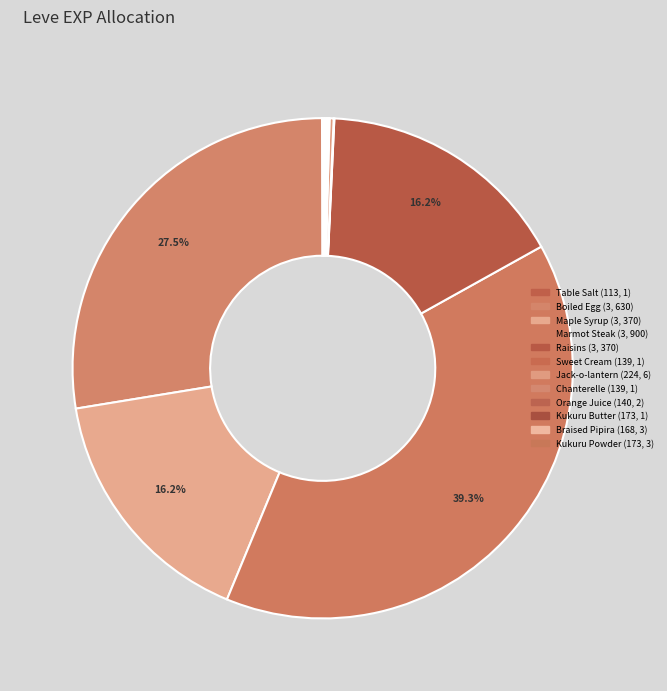

Which slice is the smallest?

1